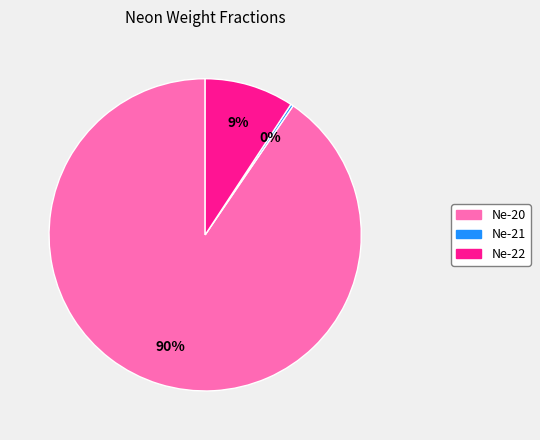

Between Ne-22 and Ne-20, which is larger?

Ne-20